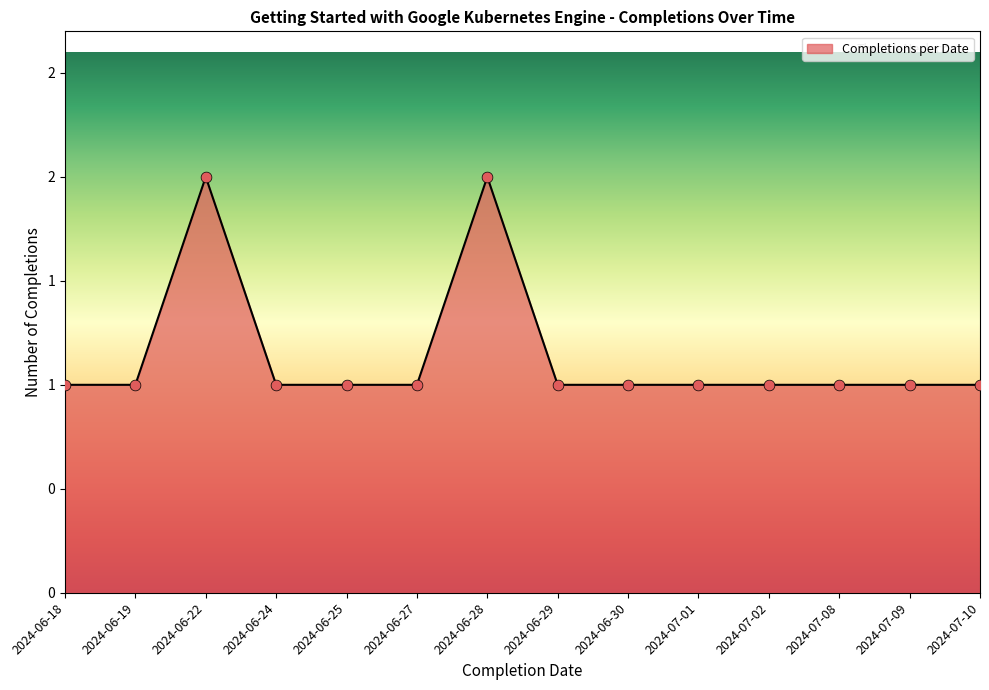

What is the ratio of the value at 2024-06-27 to the value at 2024-06-19?

1.0